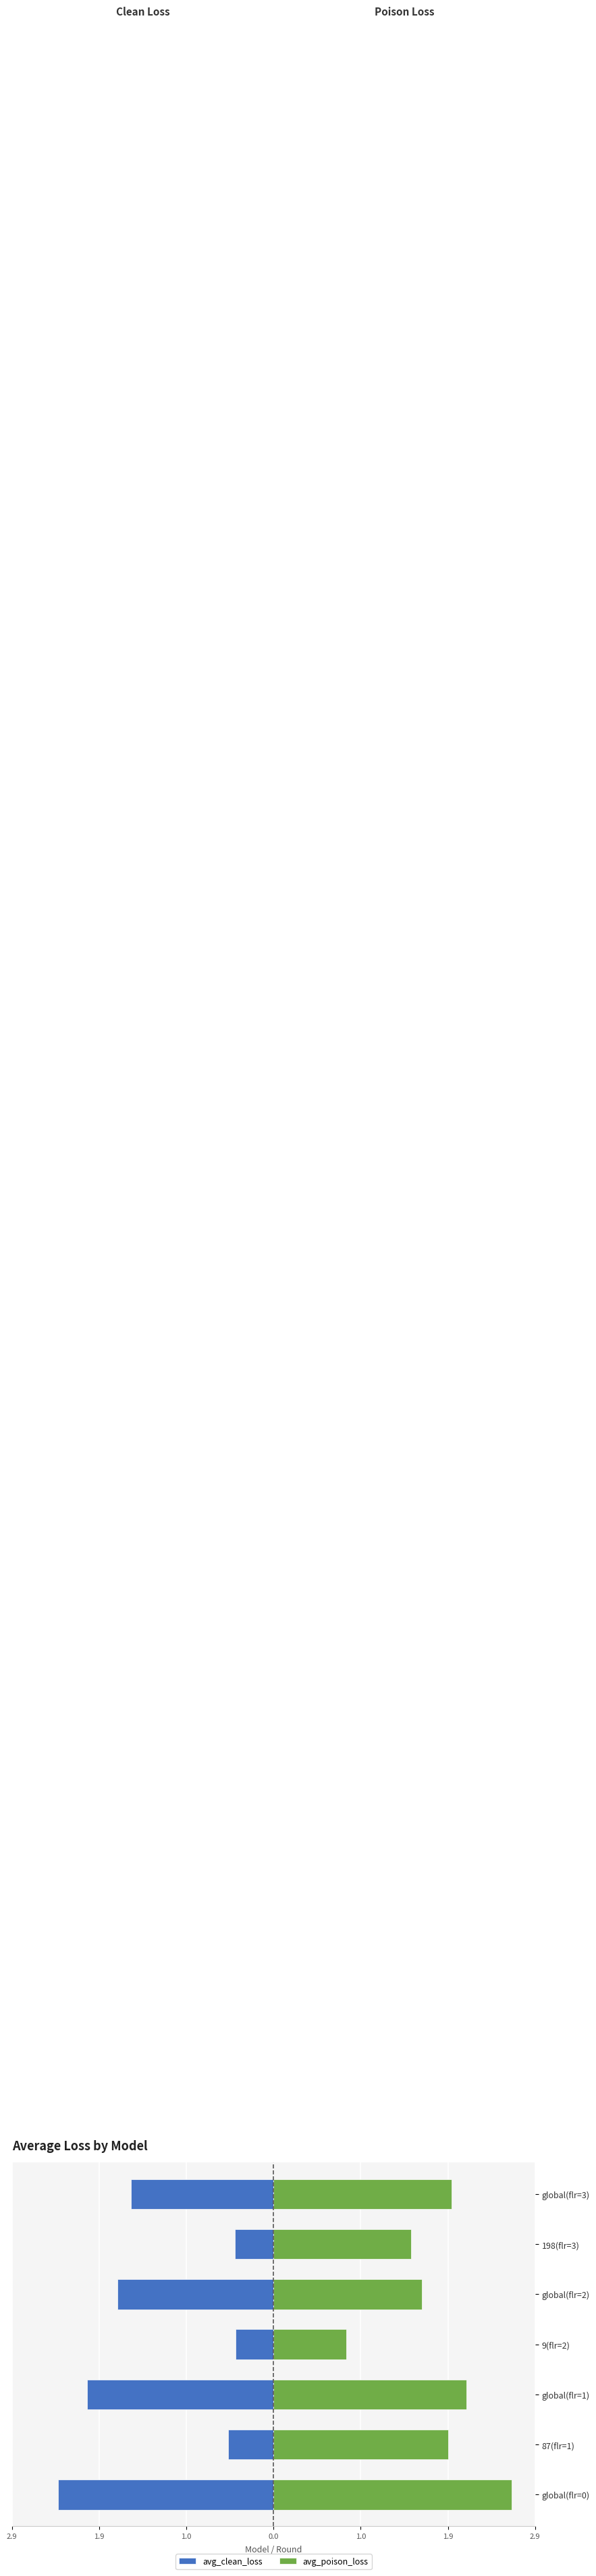

Rank the series at 87(flr=1) from highest to lowest value.

avg_poison_loss, avg_clean_loss